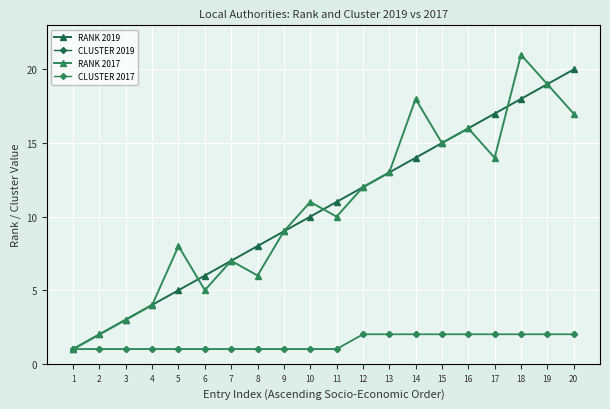

Reading left to right, transcribe all the data shown in this chart.

RANK 2019: 1	2	3	4	5	6	7	8	9	10	11	12	13	14	15	16	17	18	19	20
CLUSTER 2019: 1	1	1	1	1	1	1	1	1	1	1	2	2	2	2	2	2	2	2	2
RANK 2017: 1	2	3	4	8	5	7	6	9	11	10	12	13	18	15	16	14	21	19	17
CLUSTER 2017: 1	1	1	1	1	1	1	1	1	1	1	2	2	2	2	2	2	2	2	2